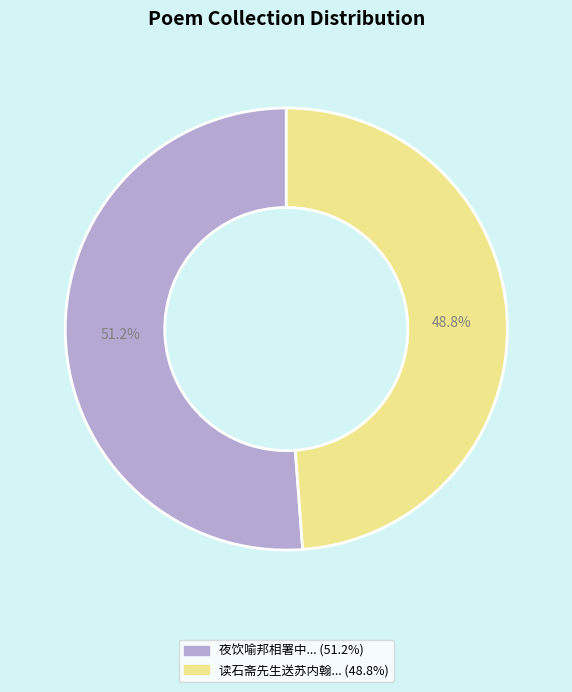

Does any single category account for the majority?

Yes